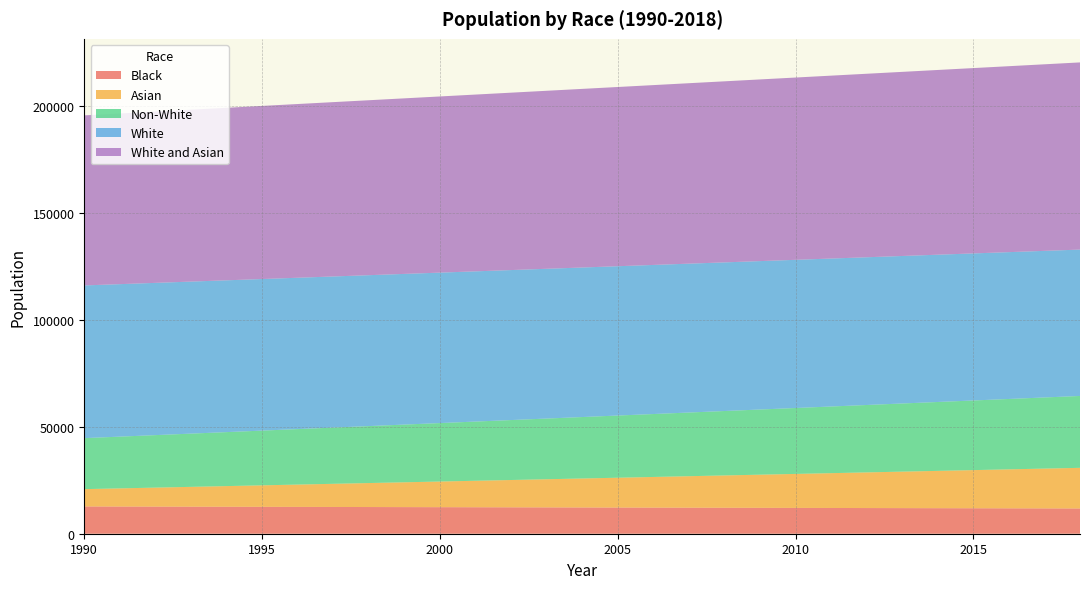

Reading right to left, transcribe all the data shown in this chart.

Black: 11811.4	11845.2	11879.1	11912.9	11946.8	11980.6	12014.5	12048.3	12082.2	12116.0	12149.9	12183.7	12217.6	12251.4	12285.3	12319.1	12353.0	12386.8	12420.7	12454.5	12488.4	12522.2	12556.1	12589.9	12623.8	12657.6	12691.5	12725.3	12759.2
Asian: 19016.9	18627.0	18237.1	17847.2	17457.3	17067.4	16677.5	16287.6	15897.7	15507.8	15117.9	14728.0	14338.1	13948.2	13558.3	13168.4	12778.5	12388.6	11998.7	11608.8	11218.9	10829.0	10439.1	10049.2	9659.3	9269.4	8879.5	8489.6	8099.7
Non-White: 33626.5	33277.8	32929.0	32580.2	32231.5	31882.8	31534.0	31185.2	30836.5	30487.8	30139.0	29790.2	29441.5	29092.8	28744.0	28395.2	28046.5	27697.8	27349.0	27000.2	26651.5	26302.8	25954.0	25605.2	25256.5	24907.8	24559.0	24210.2	23861.5
White: 68478.9	68584.7	68690.5	68796.3	68902.1	69007.9	69113.7	69219.5	69325.3	69431.1	69536.9	69642.7	69748.5	69854.3	69960.1	70065.9	70171.7	70277.5	70383.3	70489.1	70594.9	70700.7	70806.5	70912.3	71018.1	71123.9	71229.7	71335.5	71441.3
White and Asian: 87568.3	87282.3	86996.3	86710.3	86424.3	86138.3	85852.3	85566.3	85280.3	84994.3	84708.3	84422.3	84136.3	83850.3	83564.3	83278.3	82992.3	82706.3	82420.3	82134.3	81848.3	81562.3	81276.3	80990.3	80704.3	80418.3	80132.3	79846.3	79560.3